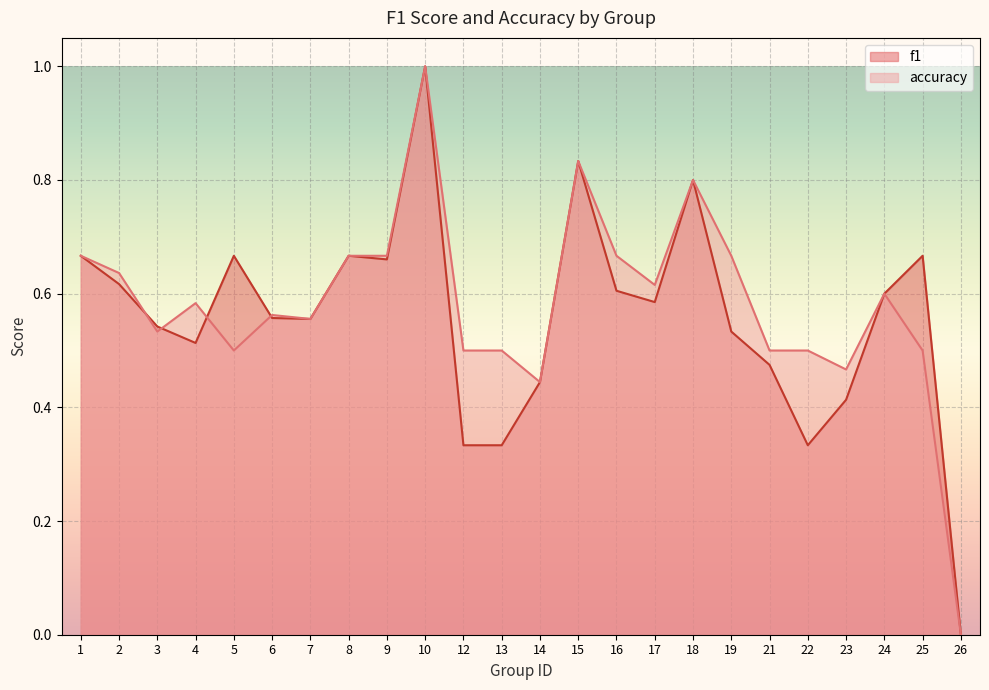

Rank the categories by f1 value from lowest to highest.

26, 12, 13, 22, 23, 14, 21, 4, 19, 3, 7, 6, 17, 24, 16, 2, 9, 1, 5, 8, 25, 18, 15, 10